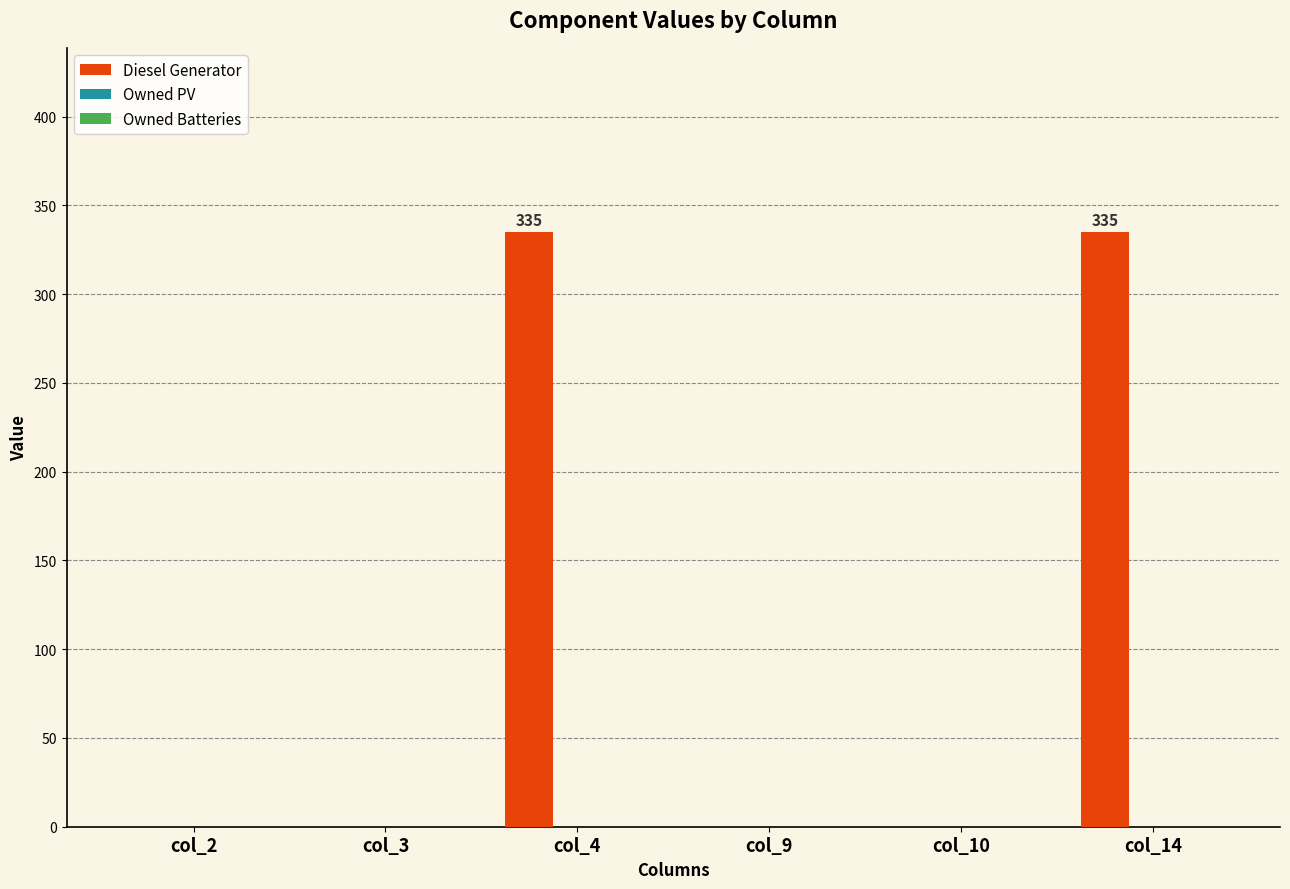

The chart shows a value of 202 at col_9. True or false?

False